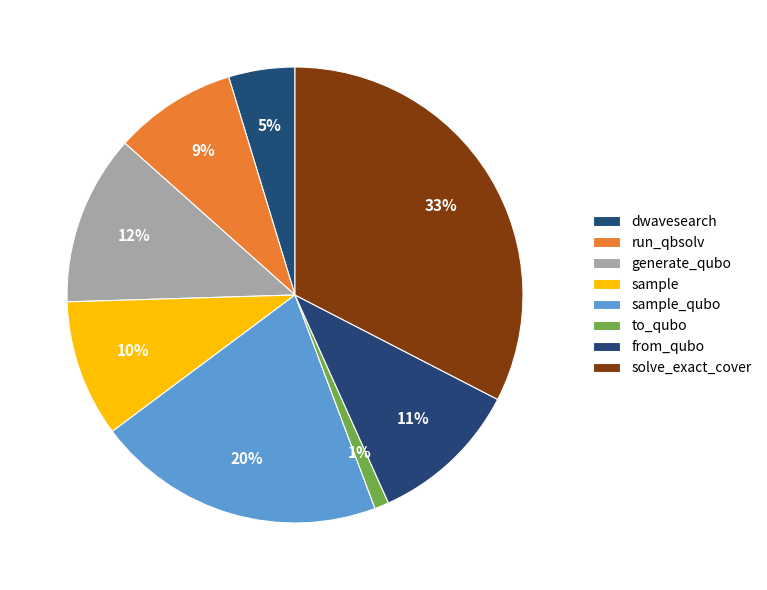

To the nearest percent, what is the average slice percentage?

12%